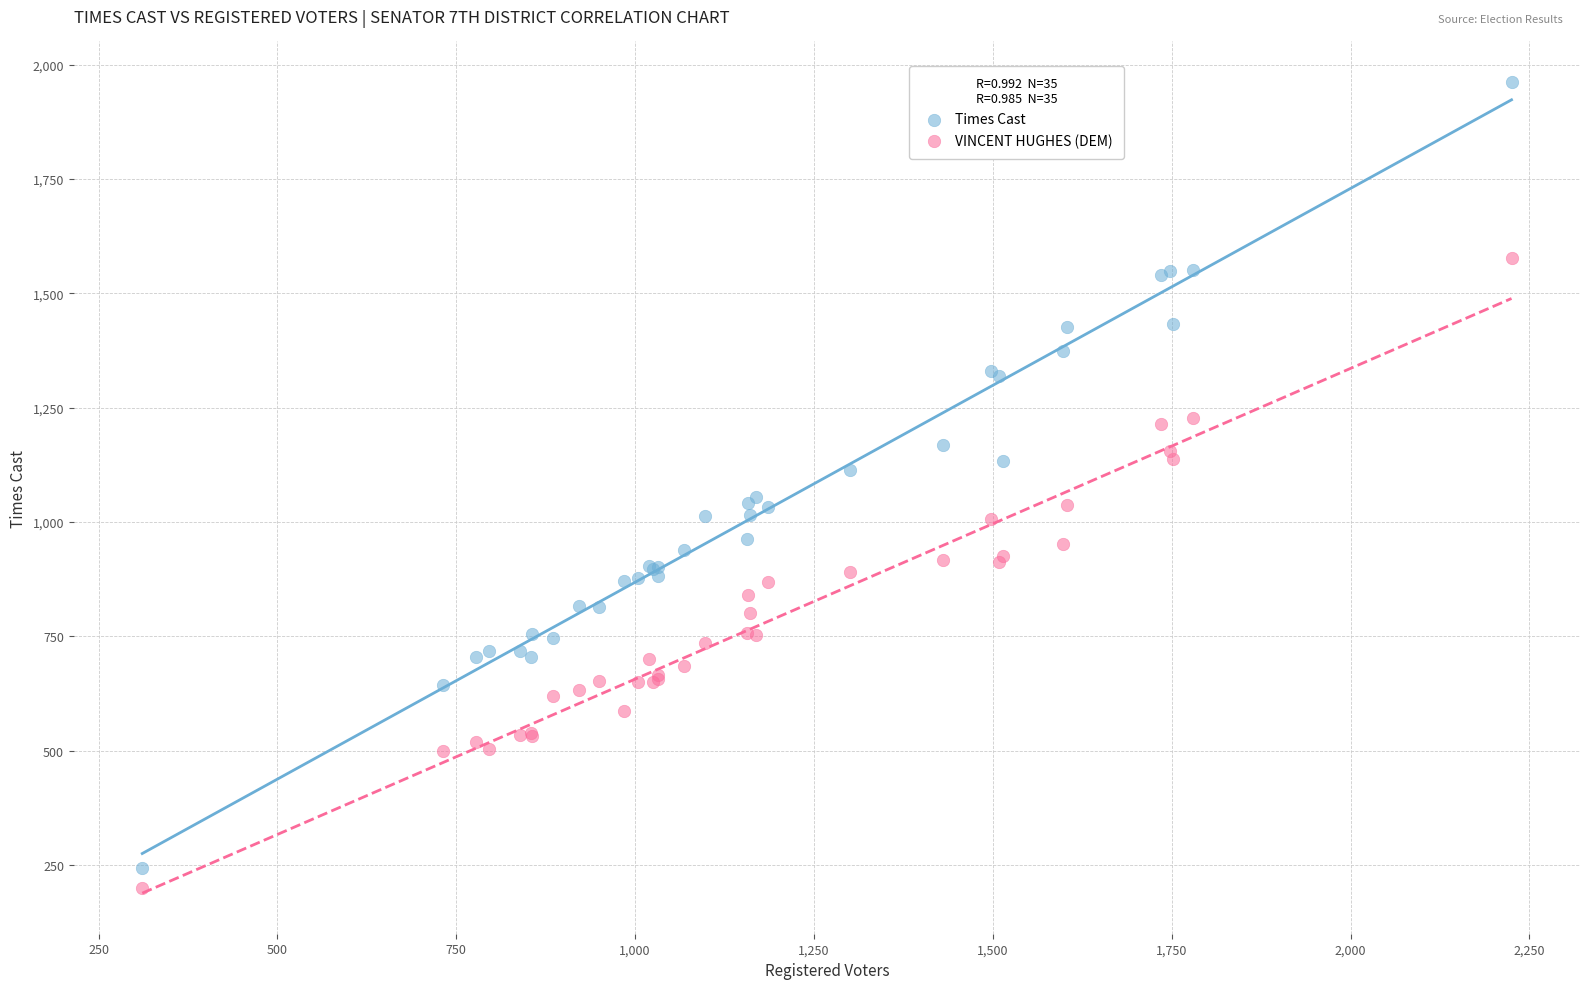

Which series reaches the minimum Y coordinate?

VINCENT HUGHES (DEM)